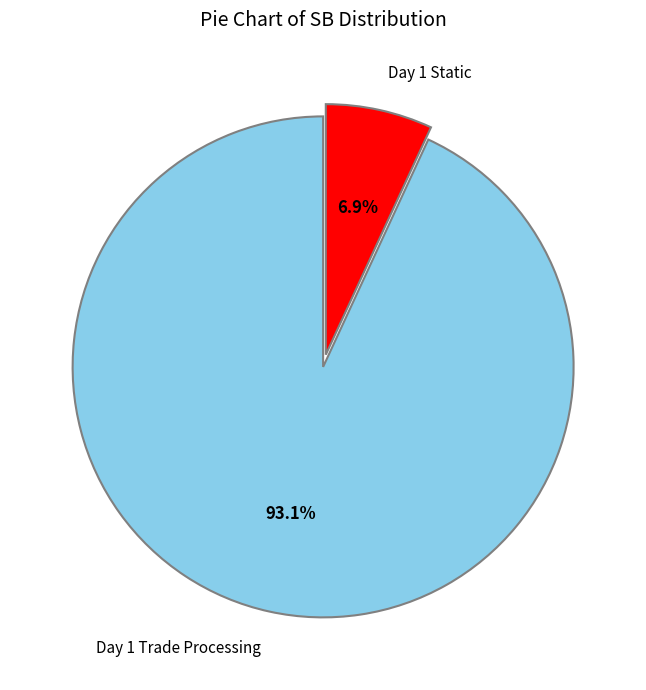

What is the smallest slice in the pie chart?

Day 1 Static